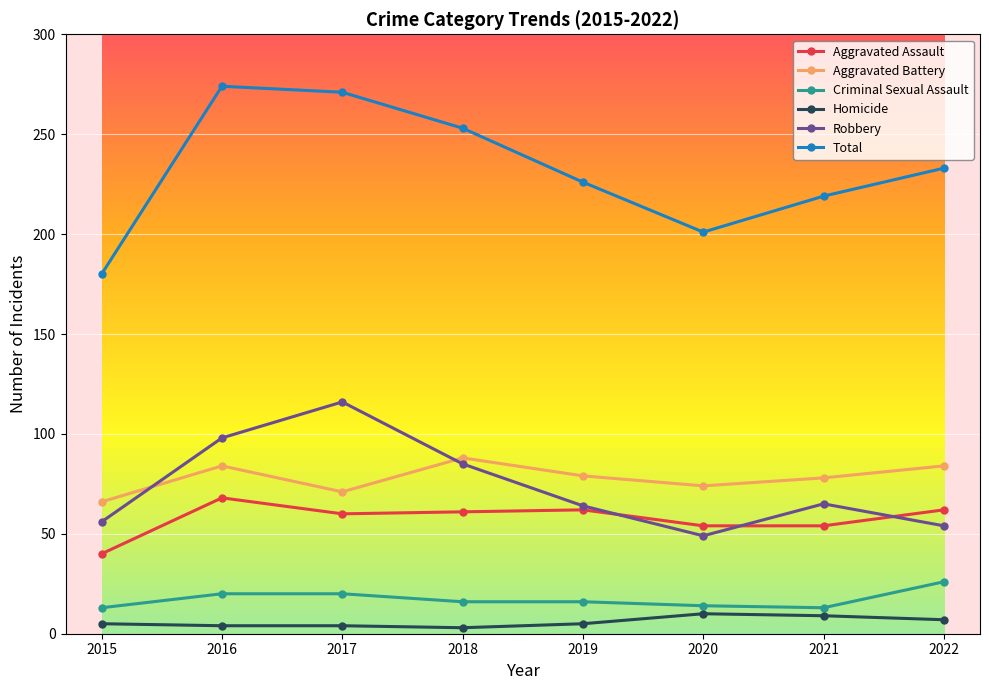

Is it true that Aggravated Assault equals 23 at 2017?

False